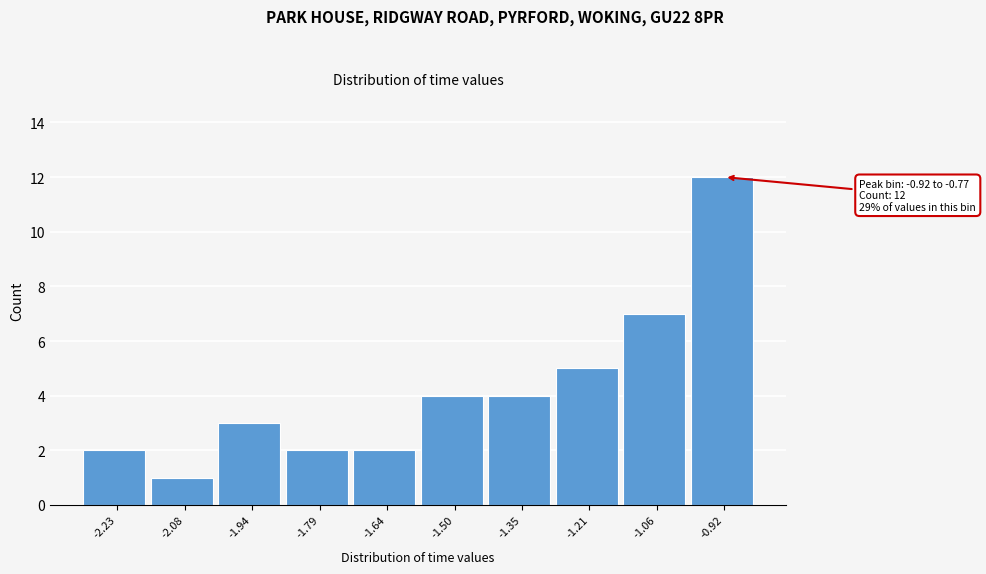

Reading left to right, list all the values displayed in this chart.

-2.23=2	-2.08=1	-1.94=3	-1.79=2	-1.64=2	-1.50=4	-1.35=4	-1.21=5	-1.06=7	-0.92=12